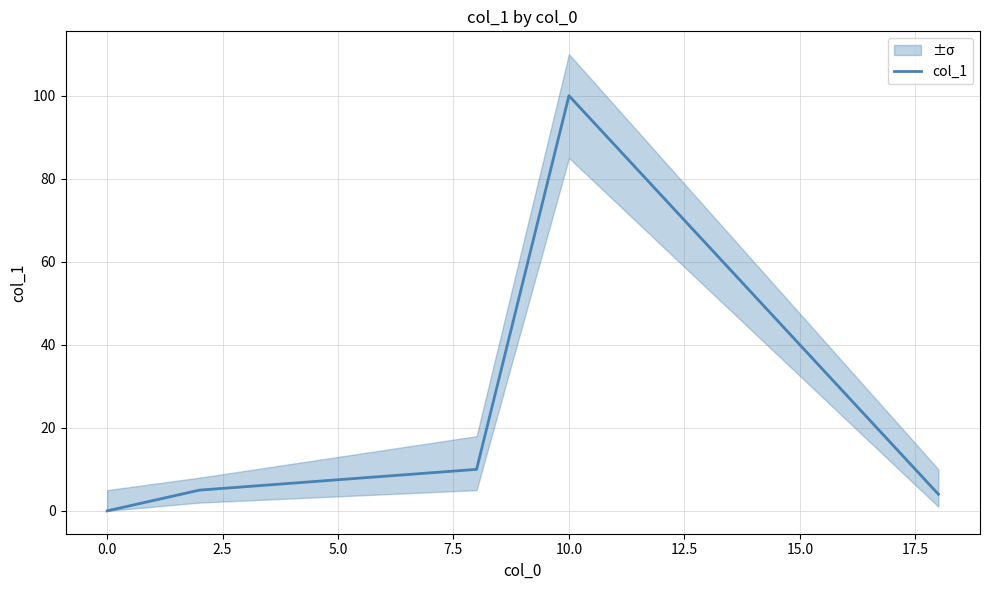

What is the difference between the maximum and minimum values?

100